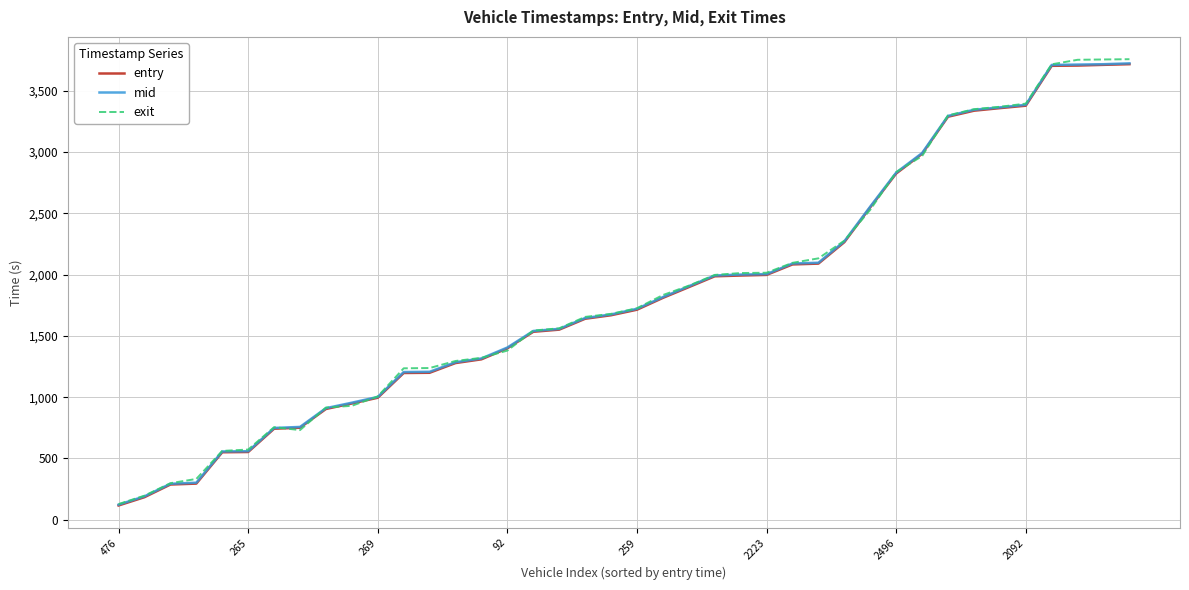

Which series has the largest range (max minus min)?

exit